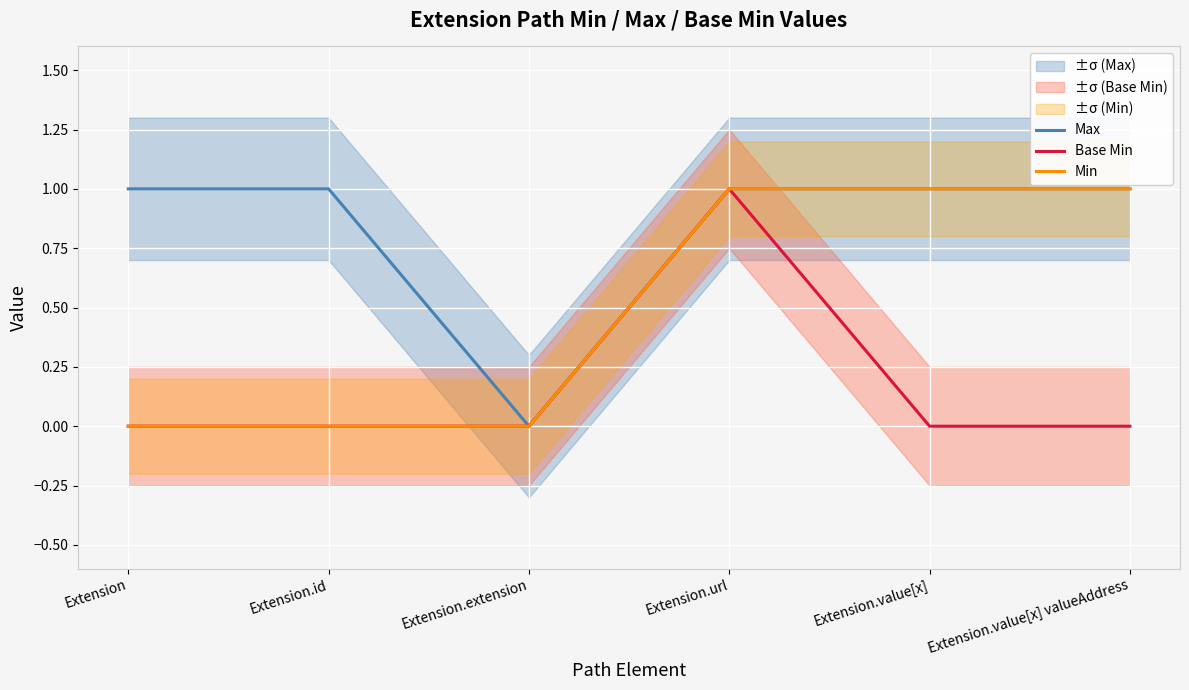

What is the difference between the Max values at Extension.extension and Extension.url?

1